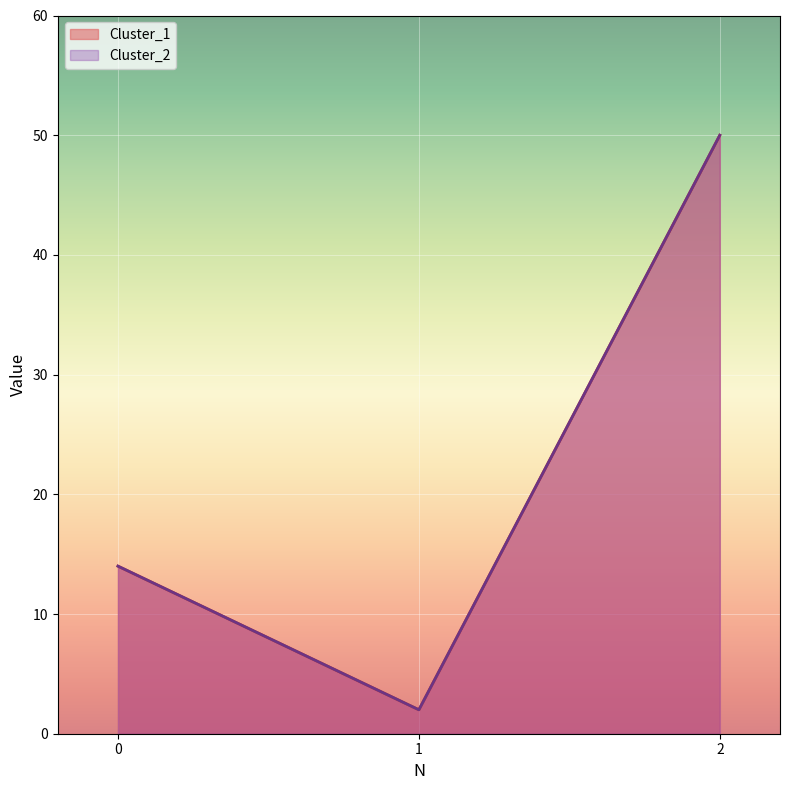

The value of Cluster_2 at 2 is 66. True or false?

False